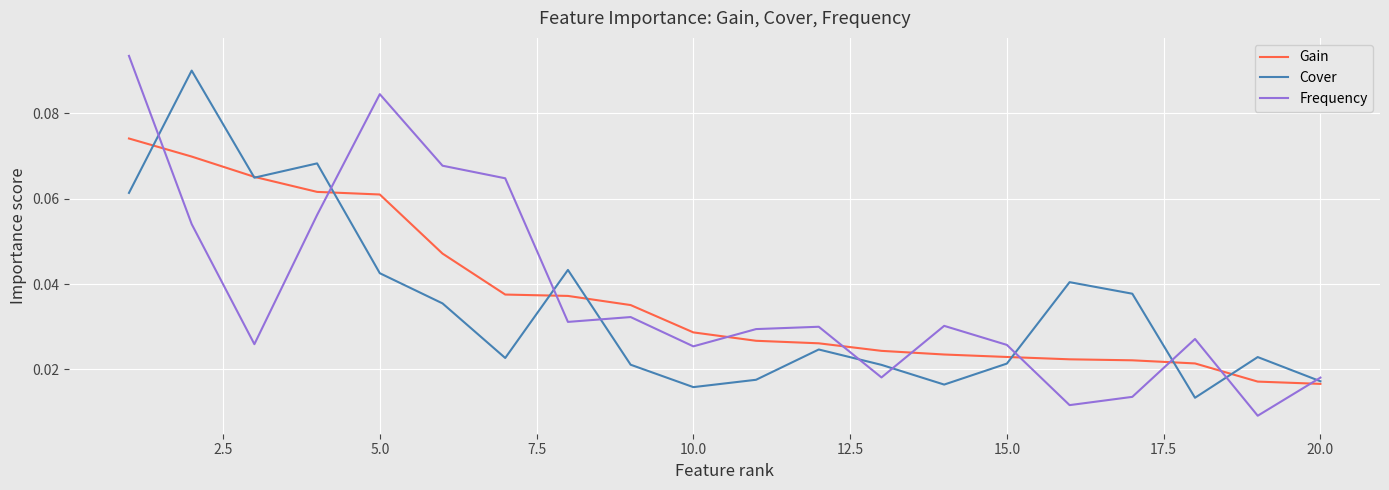

Which series has the largest range (max minus min)?

Frequency